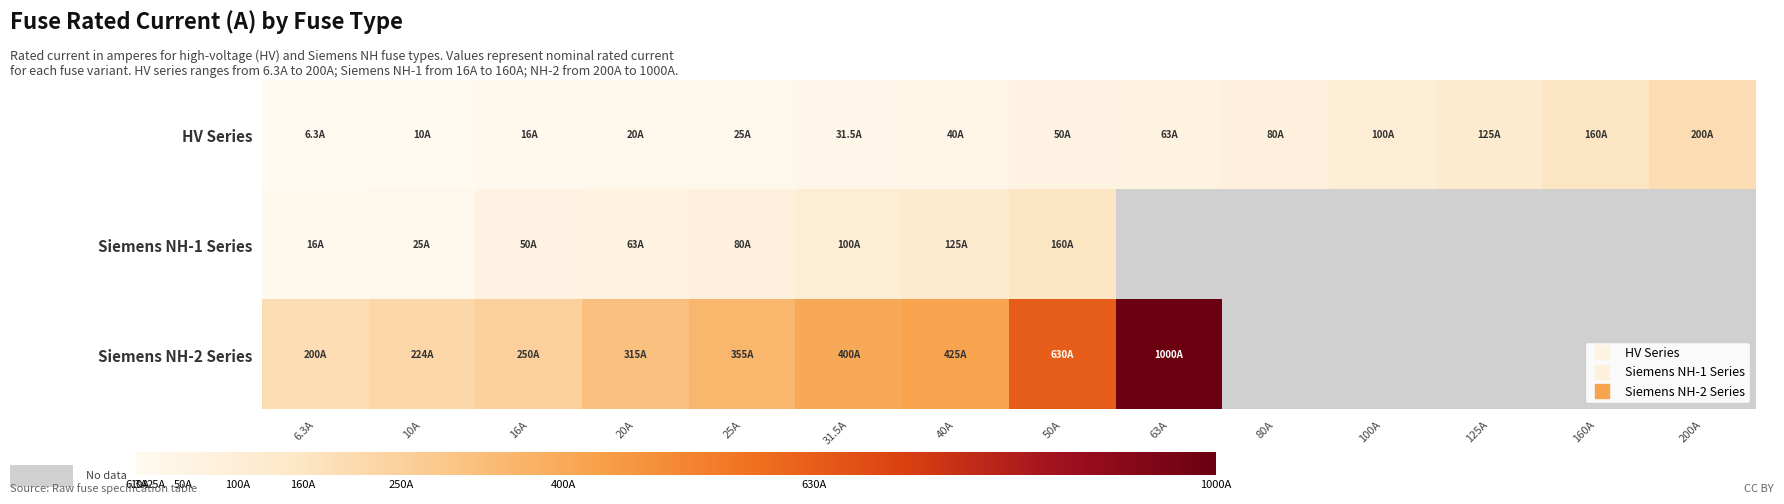

Between 100A and 125A, which series saw the biggest shift?

HV Series